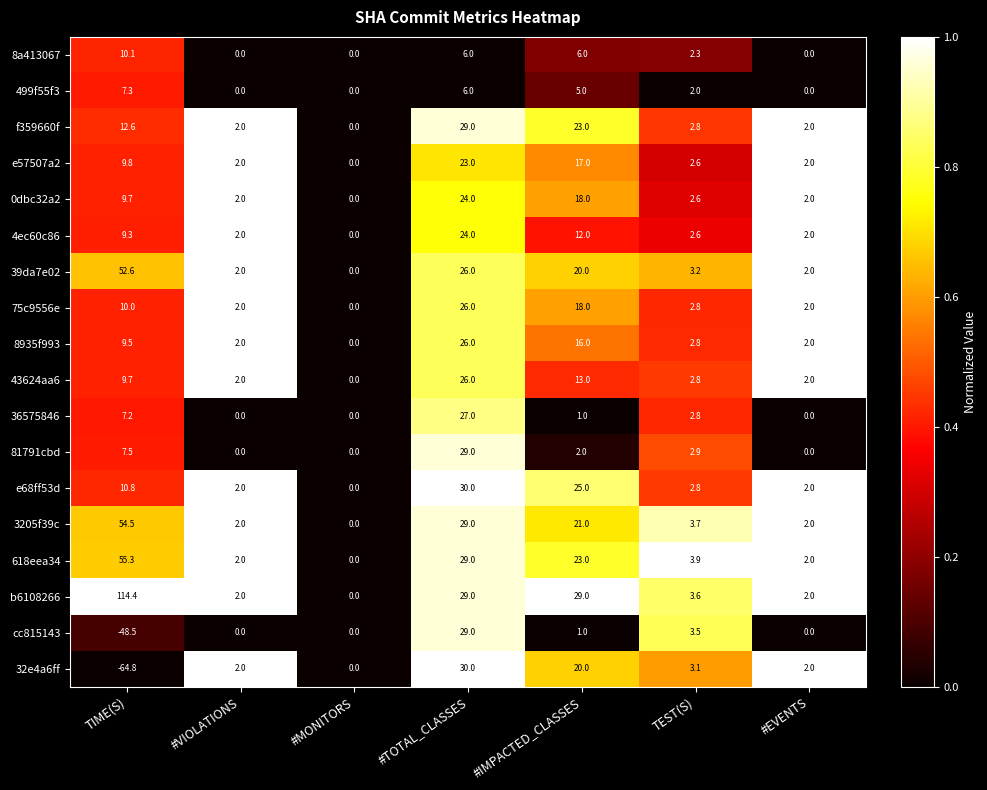

At which category is the sum across all series the highest?

#TOTAL_CLASSES